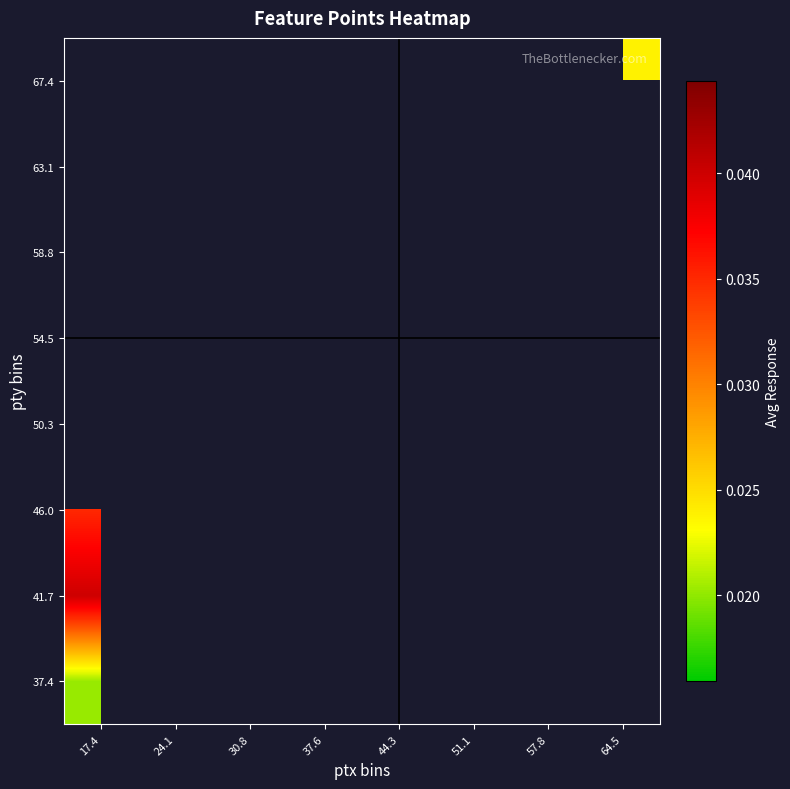

Which category has the lowest value in the 63.1 series?

17.4